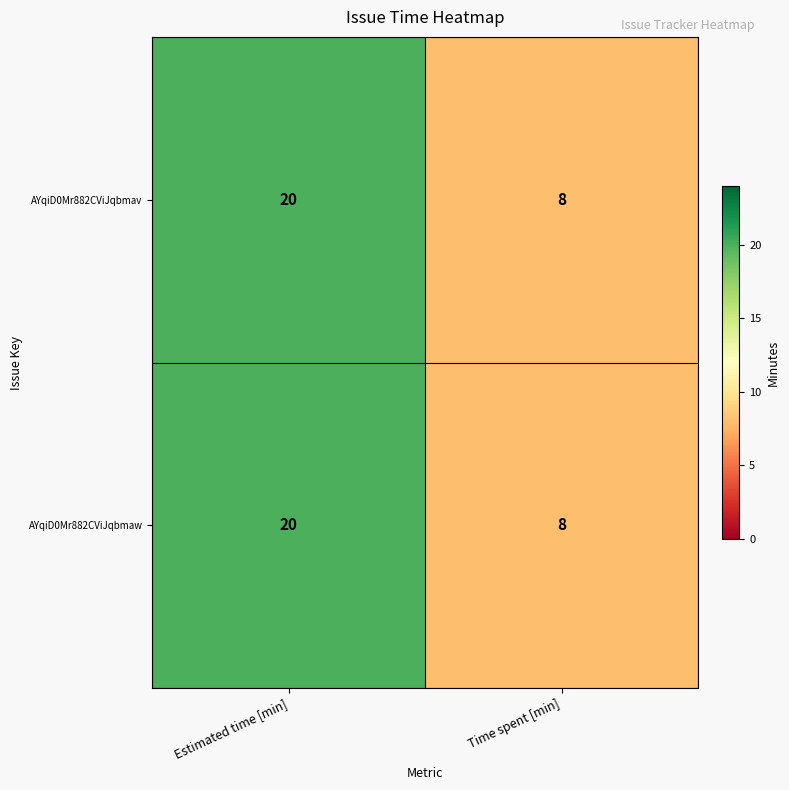

Read the AYqiD0Mr882CViJqbmav value at Estimated time [min].

20